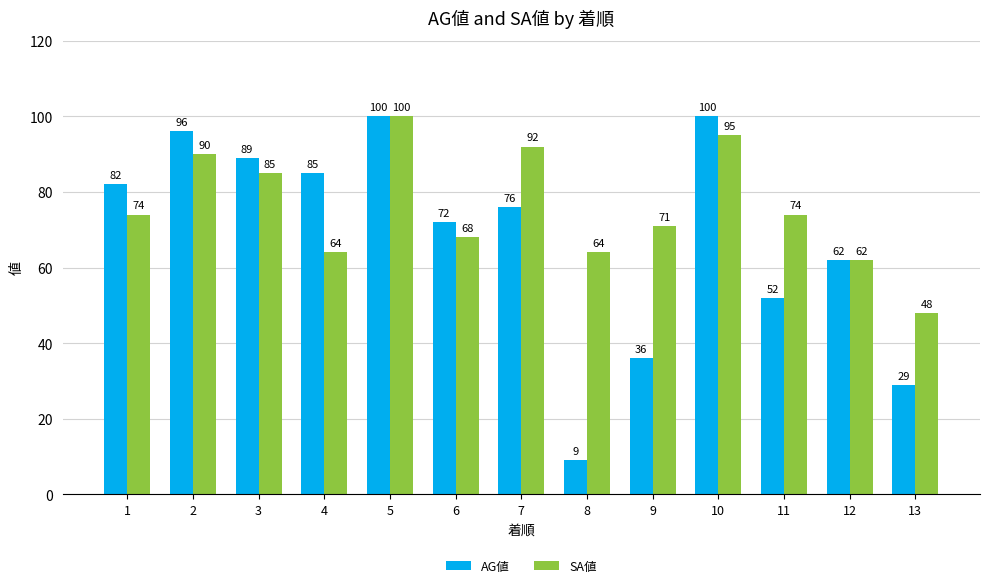

What is the difference between the second highest and minimum values in the AG値 series?

91